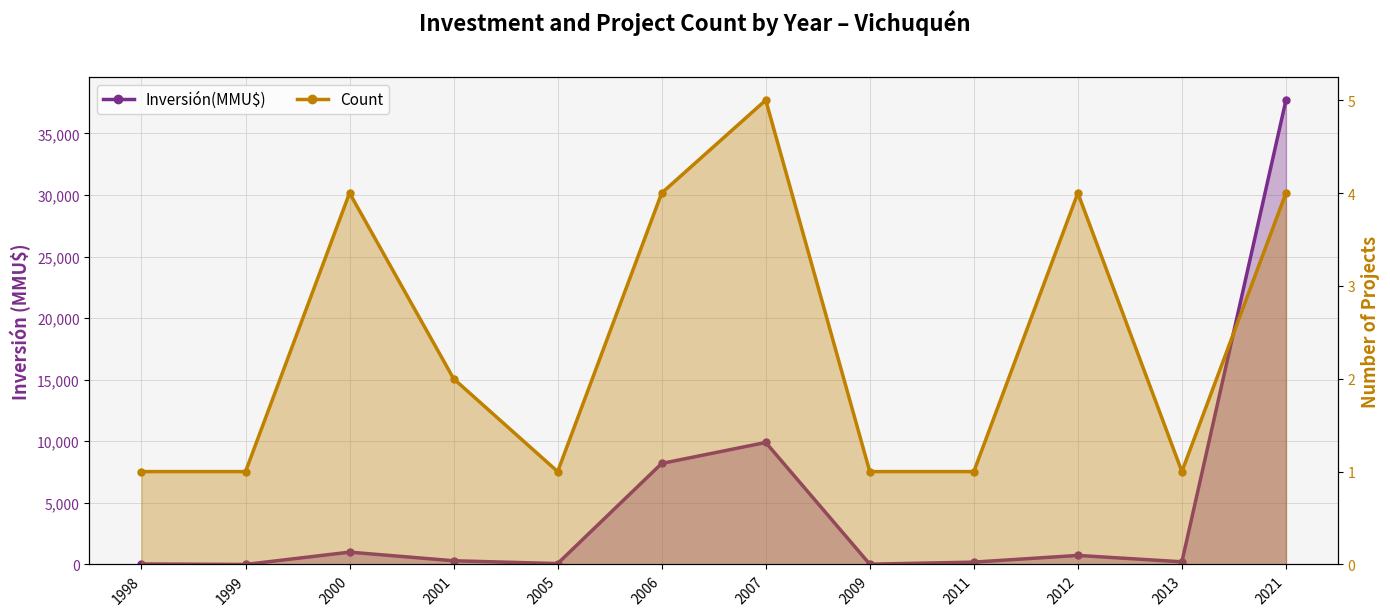

What is the difference between the Inversión(MMU$) values at 2021 and 1998?

37655